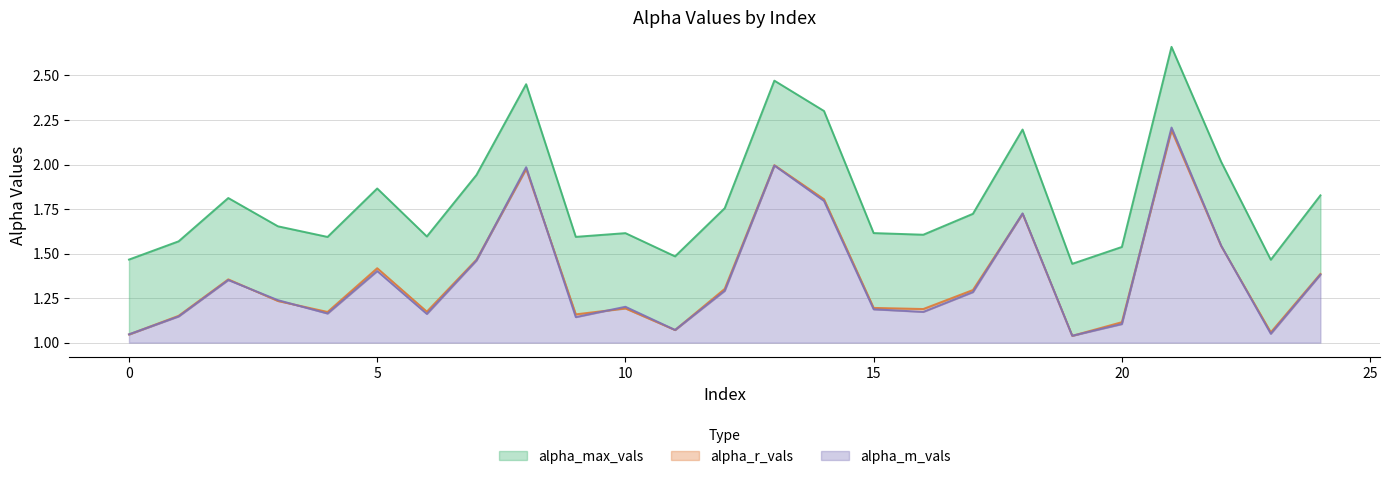

What is the total value across all series at 21?

7.1